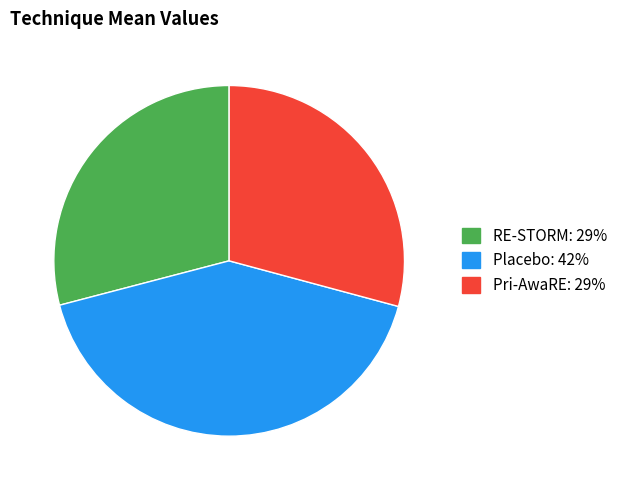

Rank the categories by value from lowest to highest.

RE-STORM, Pri-AwaRE, Placebo